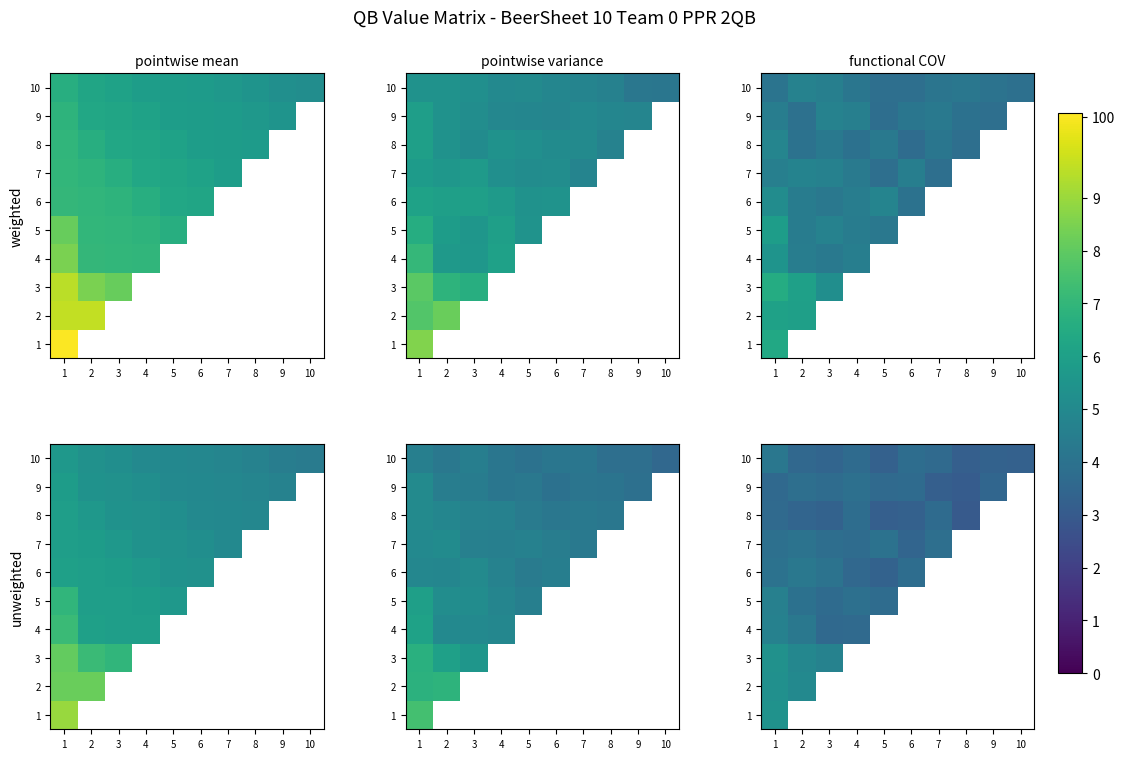

What is the sum of all 5 values?

37.2